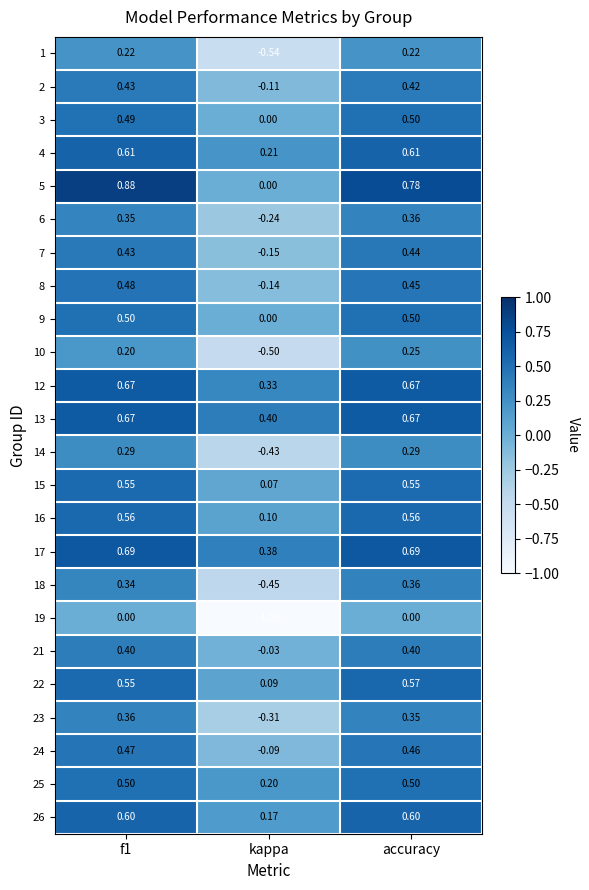

Which category has the lowest value in the 21 series?

kappa